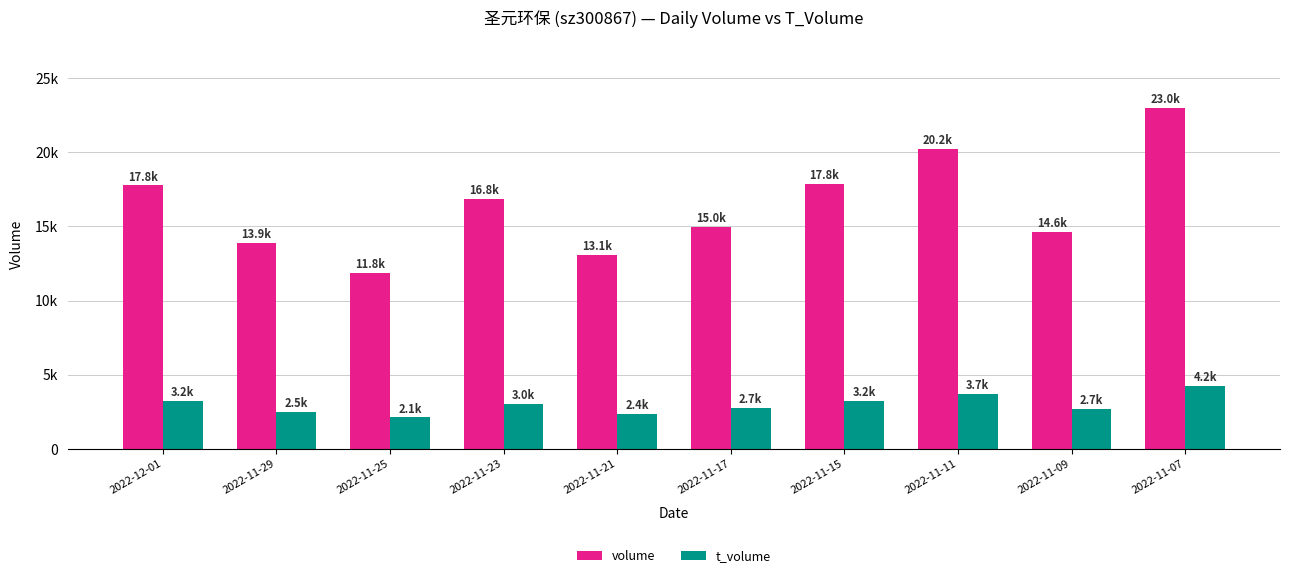

Are the bars grouped side by side (vs. stacked)?

Yes